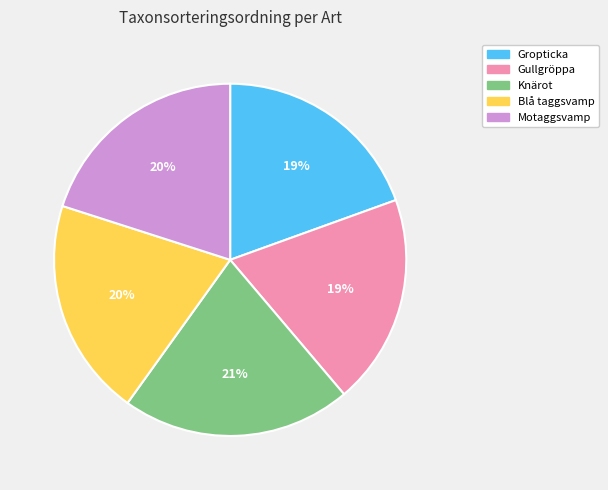

Count the number of slices in the pie.

5